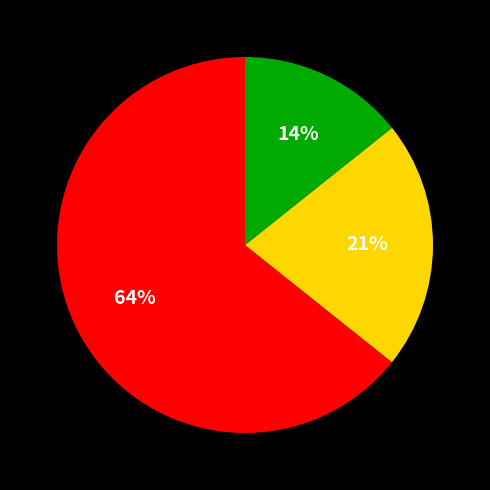

Does any single category account for the majority?

Yes